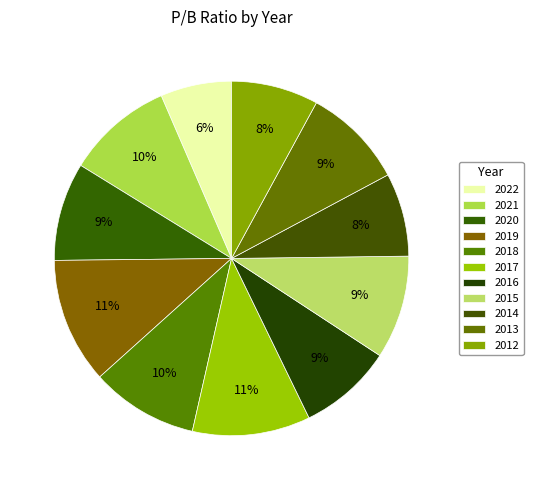

Which has a higher value, 2019 or 2012?

2019